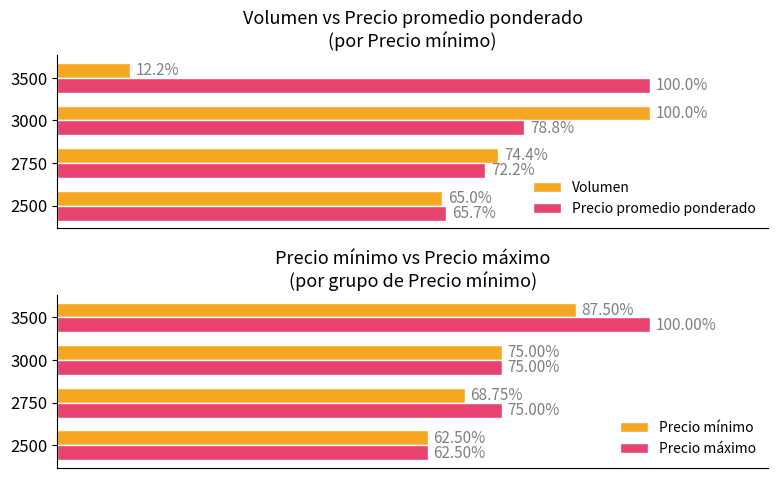

Which series has the widest spread of values?

Volumen